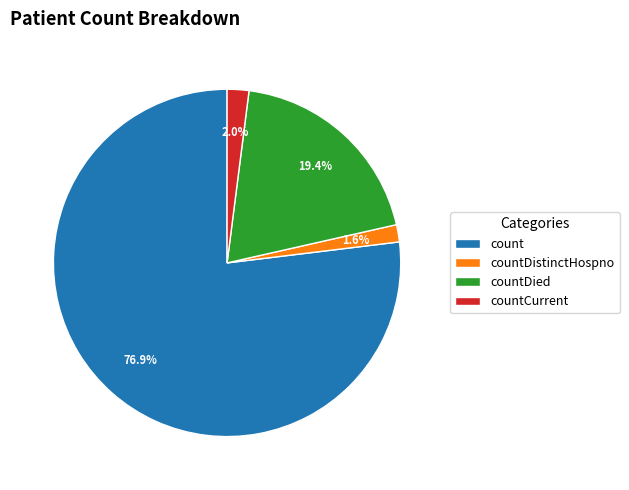

Do countCurrent and count together represent more than half of the pie?

Yes